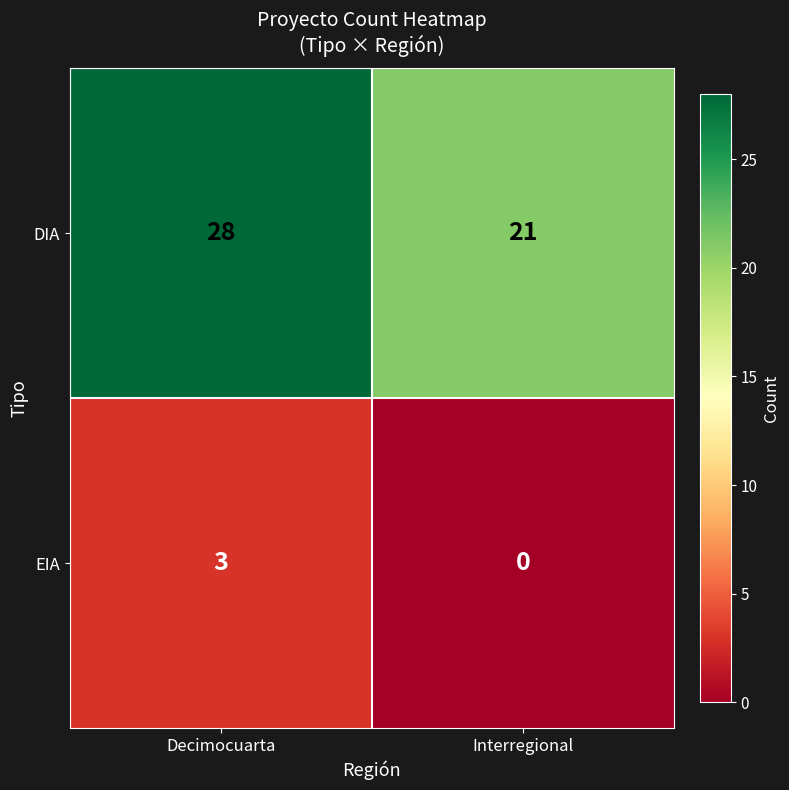

Is the value of EIA at Decimocuarta greater than the value of DIA at Interregional?

No